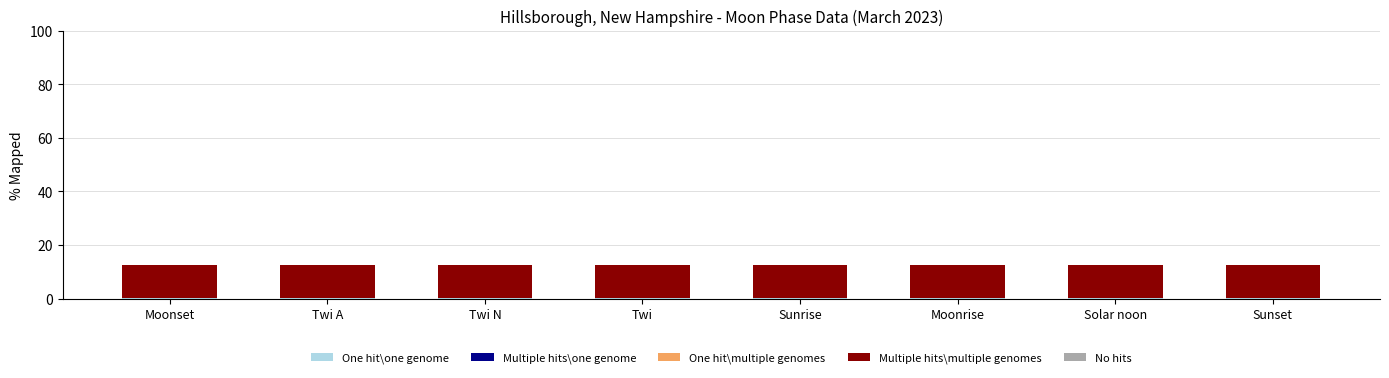

Are the bars grouped side by side (vs. stacked)?

No